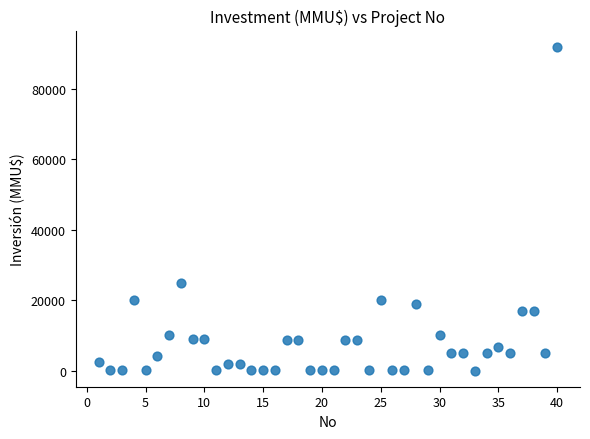

What Y value in the scatter plot is closest to 46005?

25000